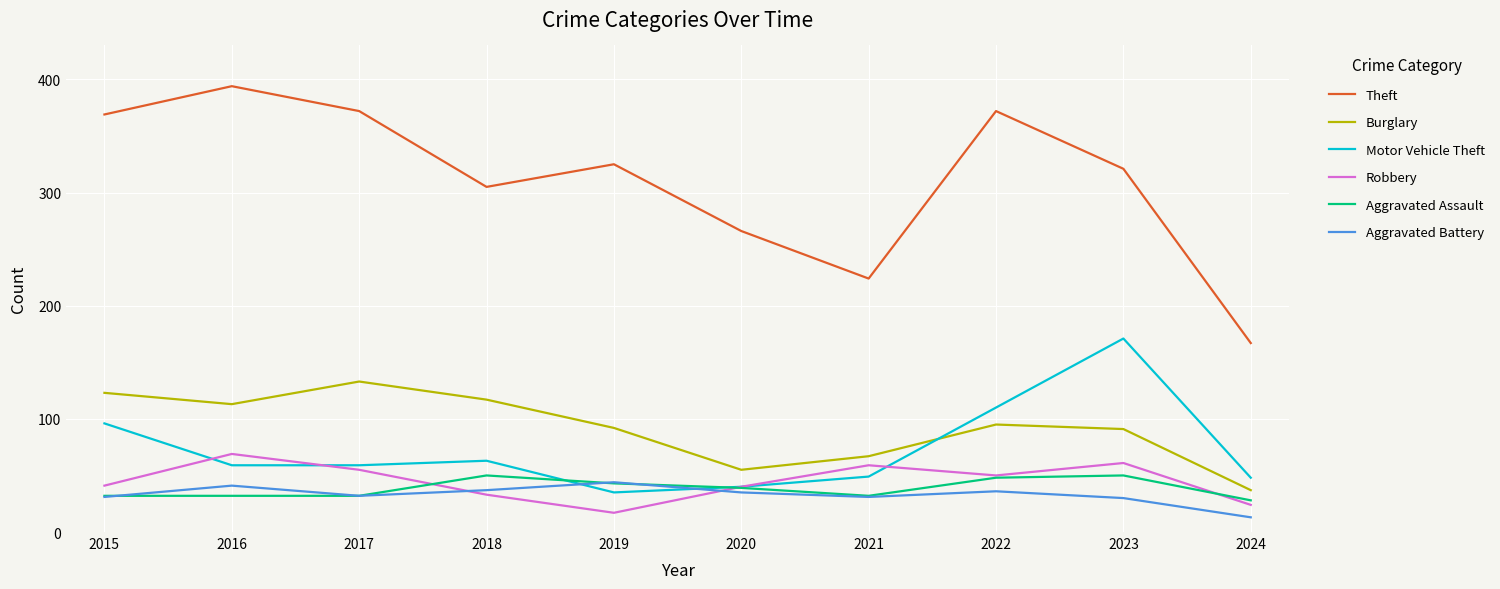

True or false: Aggravated Battery and Theft intersect in this chart.

False